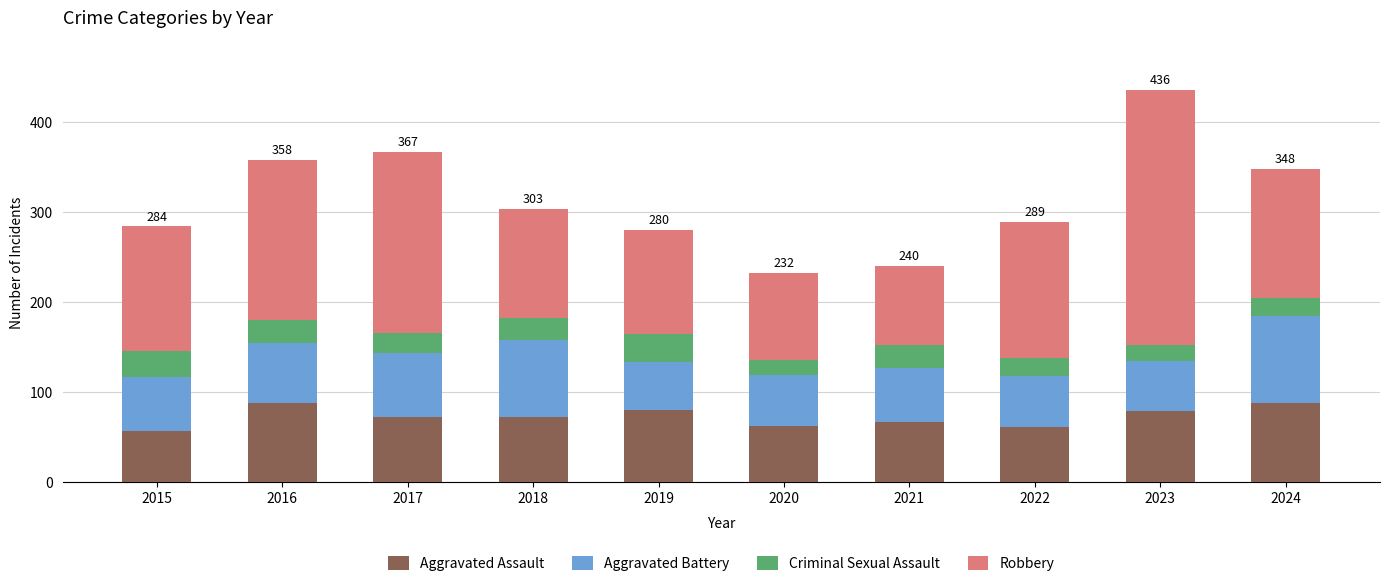

The Aggravated Assault series shows 88 at 2024. True or false?

True